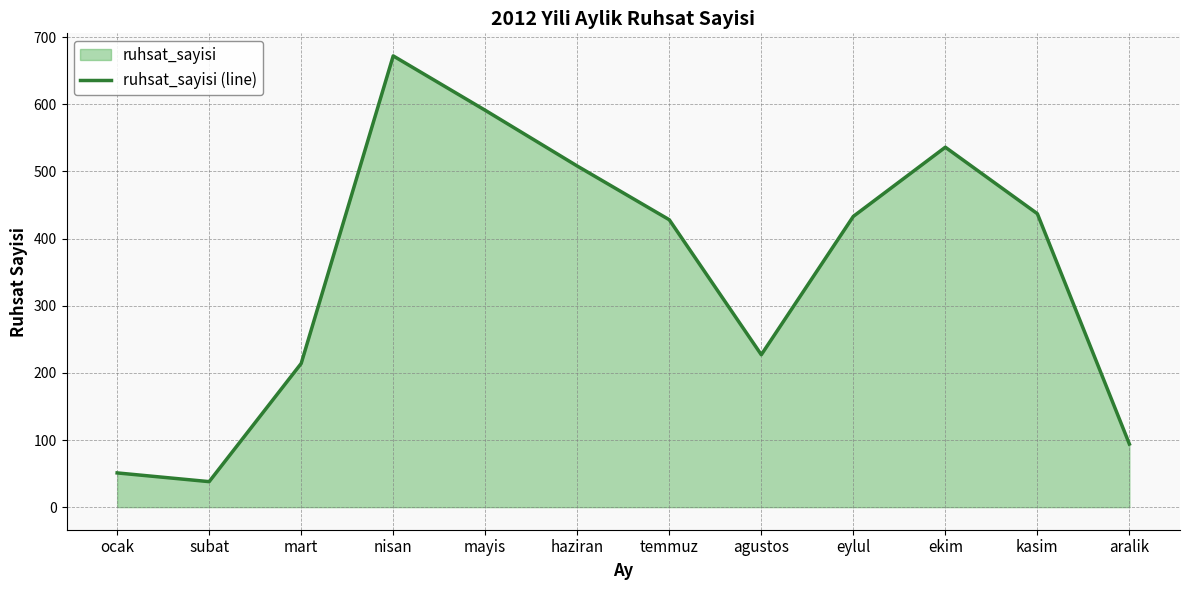

Reading right to left, what are all the values shown in this chart?

aralik=94	kasim=437	ekim=536	eylul=433	agustos=227	temmuz=428	haziran=508	mayis=591	nisan=672	mart=214	subat=38	ocak=51